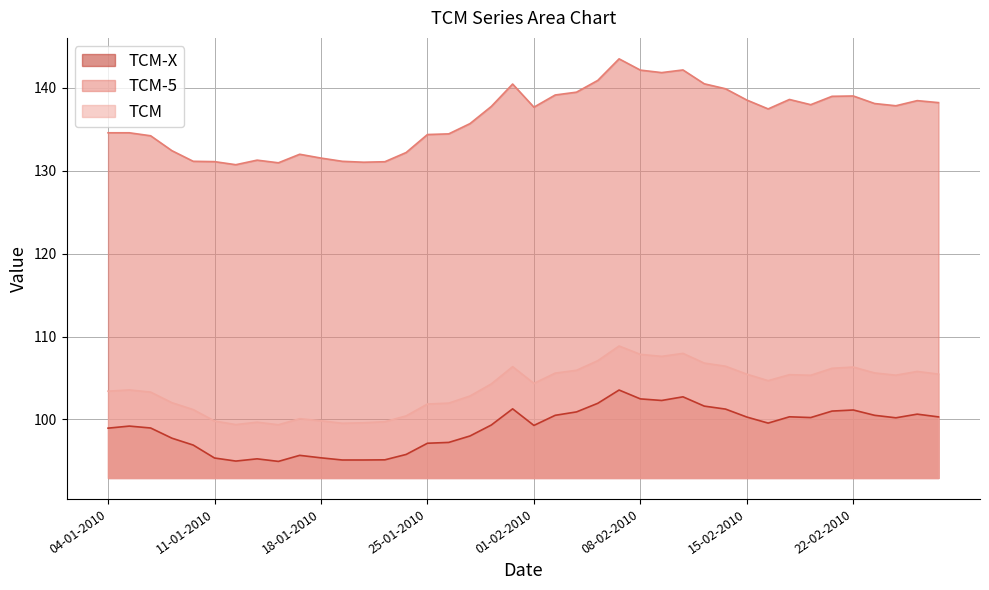

What is the label of the 23rd point from the left?

03-02-2010